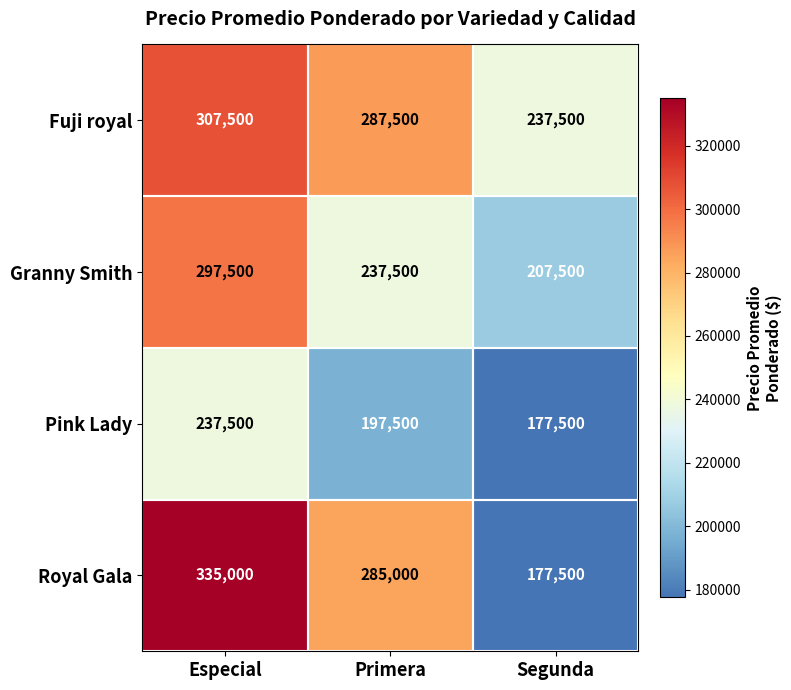

True or false: Granny Smith has a value of 297500 at Especial.

True